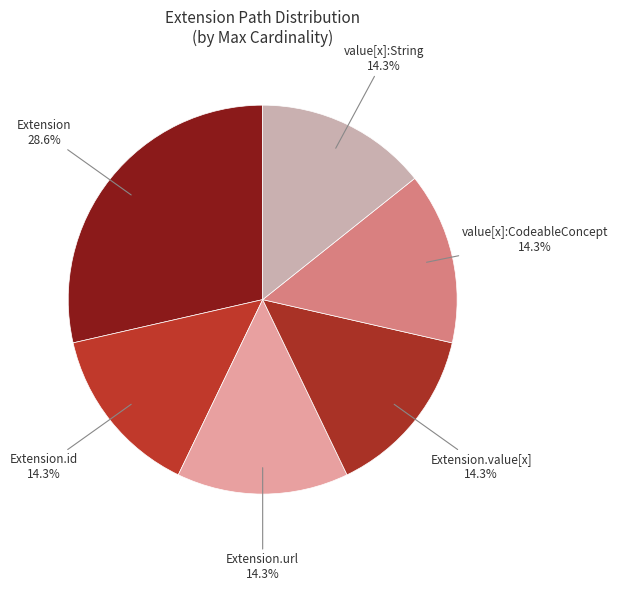

What is the ratio of the value at Extension to the value at Extension.id?

2.0